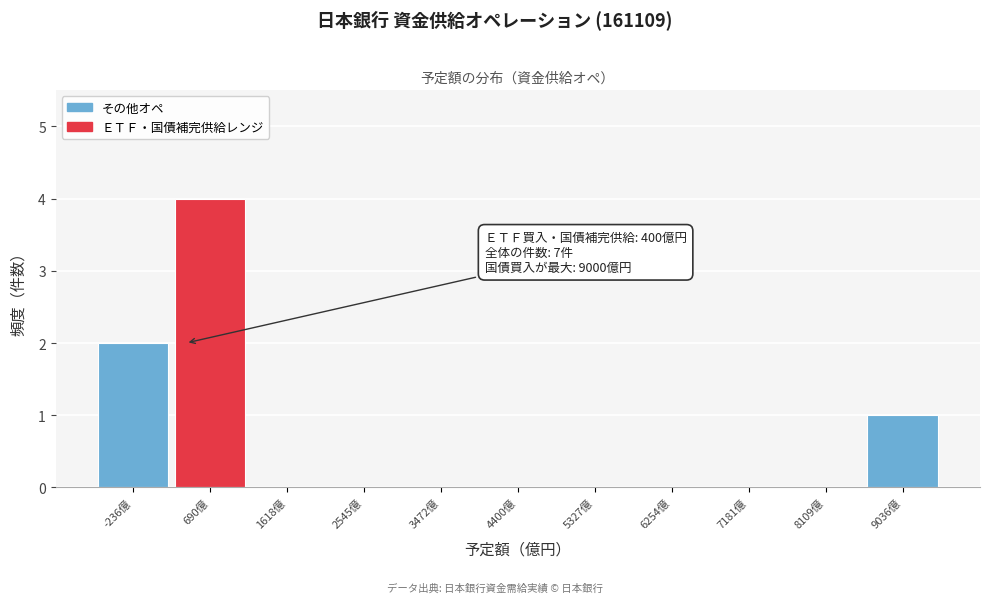

Which range on the x-axis has the tallest bar?

200 to 1200